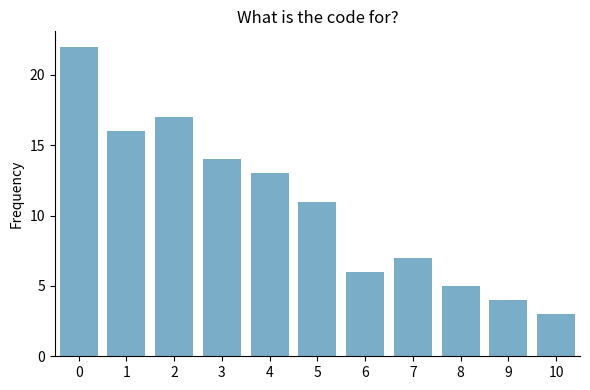

Reading left to right, transcribe all the data shown in this chart.

0=22	1=16	2=17	3=14	4=13	5=11	6=6	7=7	8=5	9=4	10=3